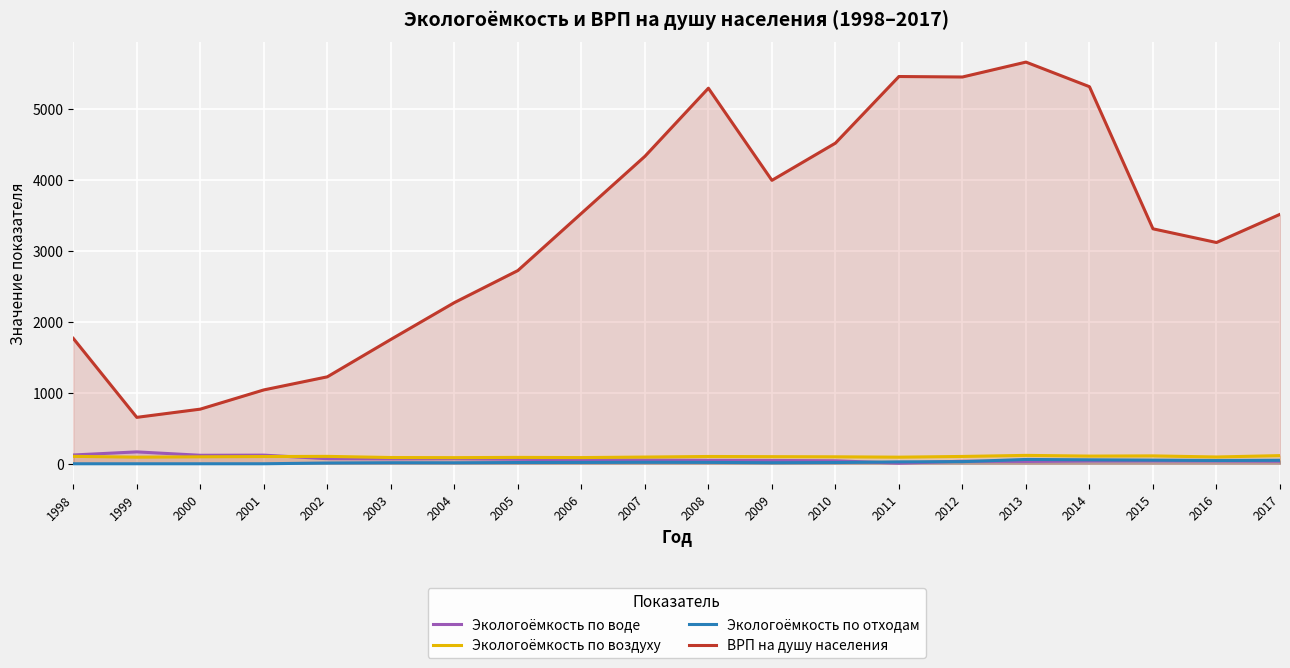

What is the difference between the highest and lowest values at 2006?

3506.1